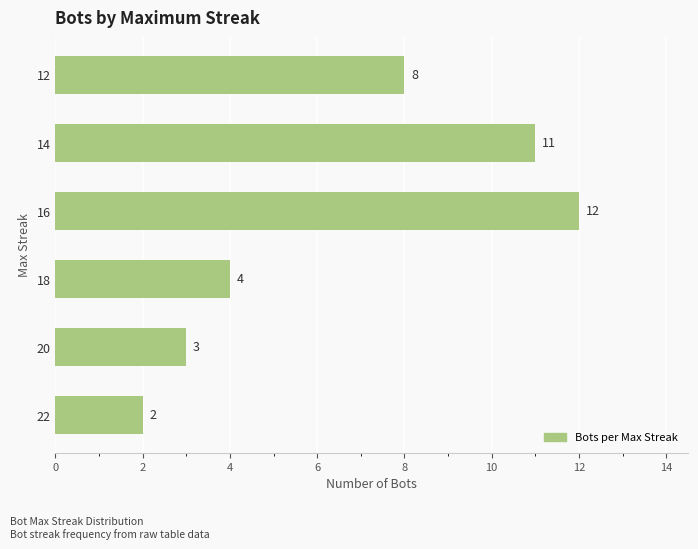

Reading bottom to top, extract all data points from this chart.

22=2	20=3	18=4	16=12	14=11	12=8